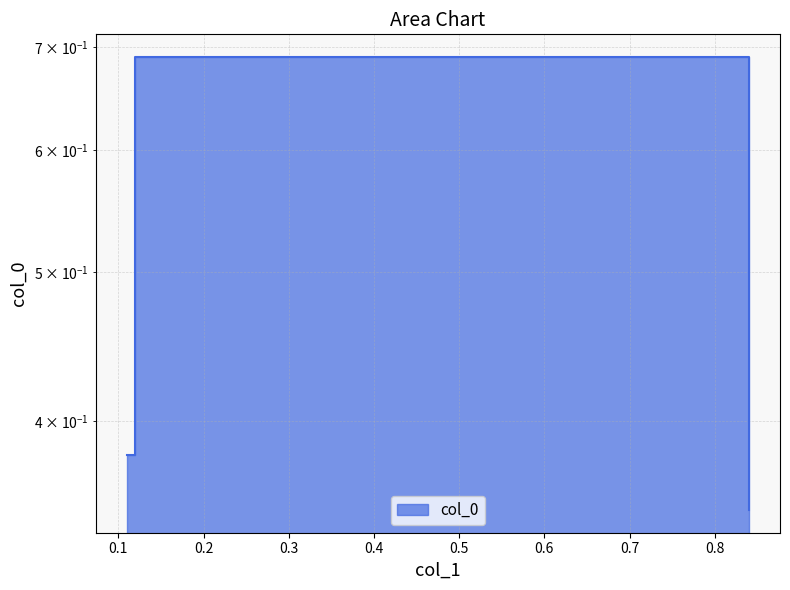

How many values are between 0 and 1?

4